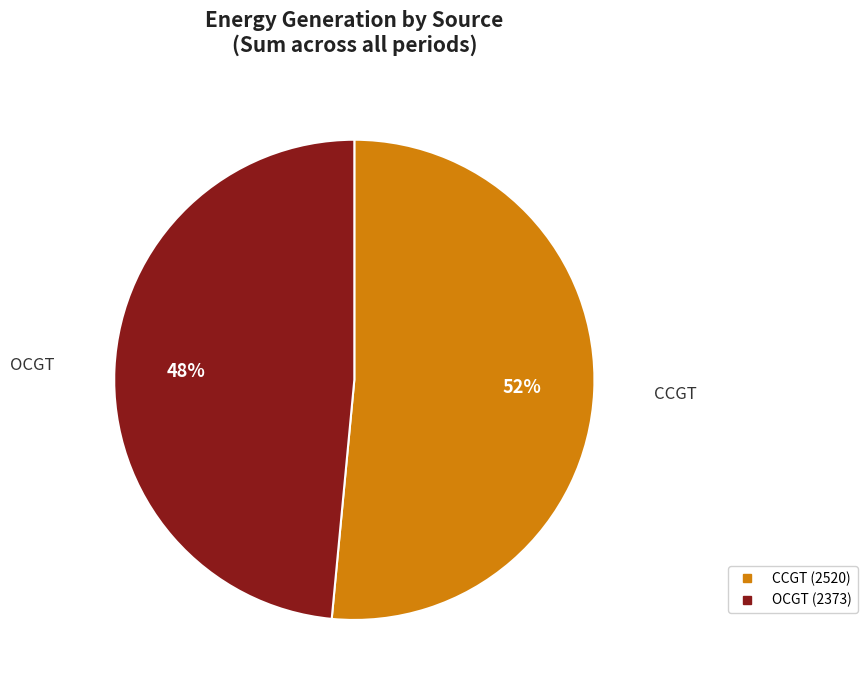

Is there any slice that represents more than half of the pie?

Yes